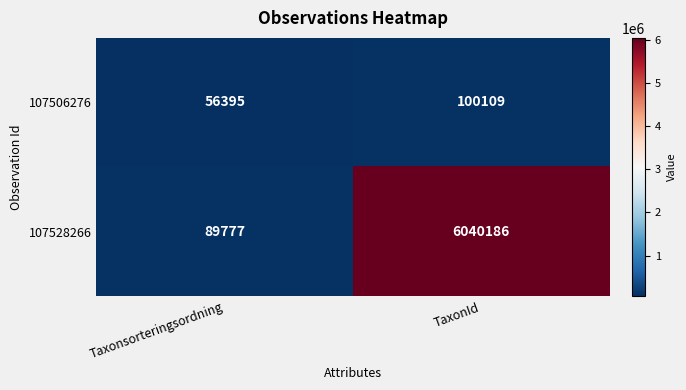

Which series has the largest range (max minus min)?

107528266